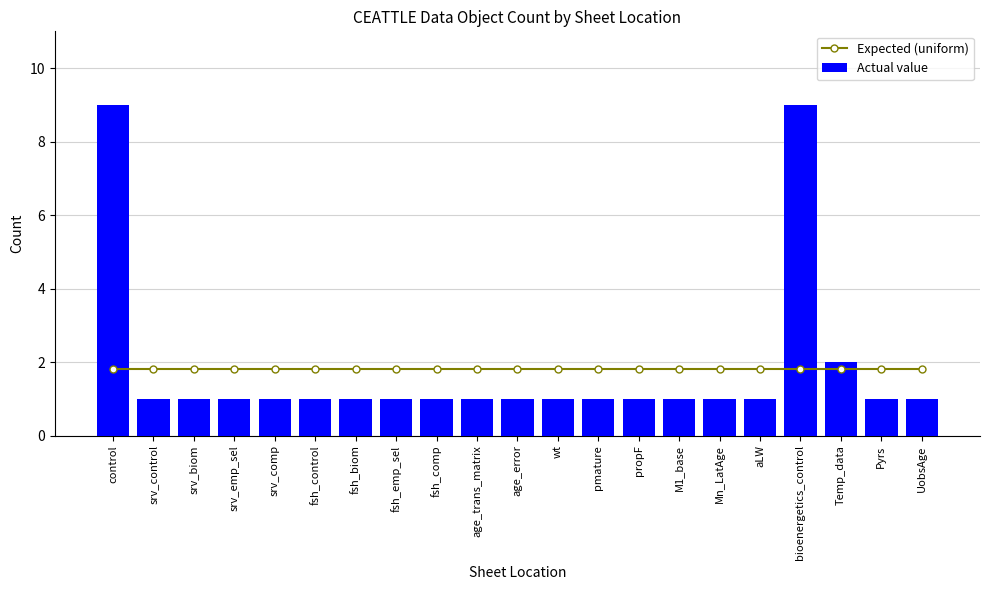

At fsh_control, list the series in order from largest to smallest.

Expected (uniform), Actual value